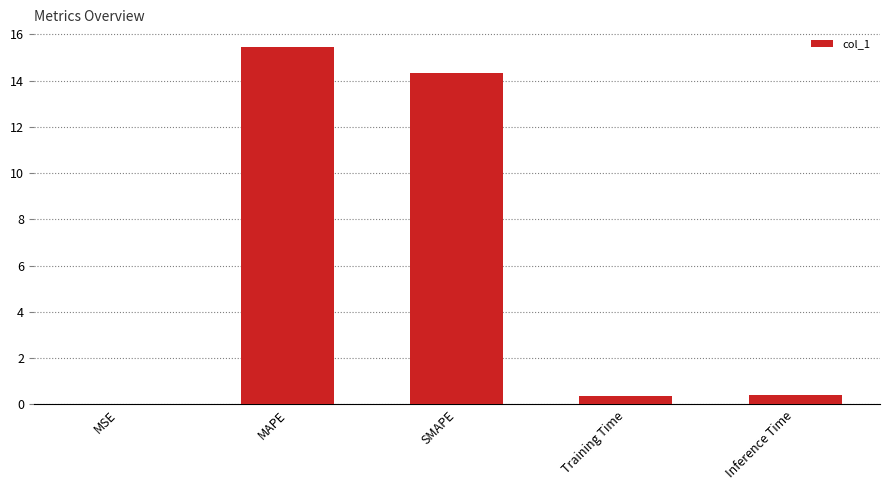

The chart shows a value of 0.4 at Inference Time. True or false?

True